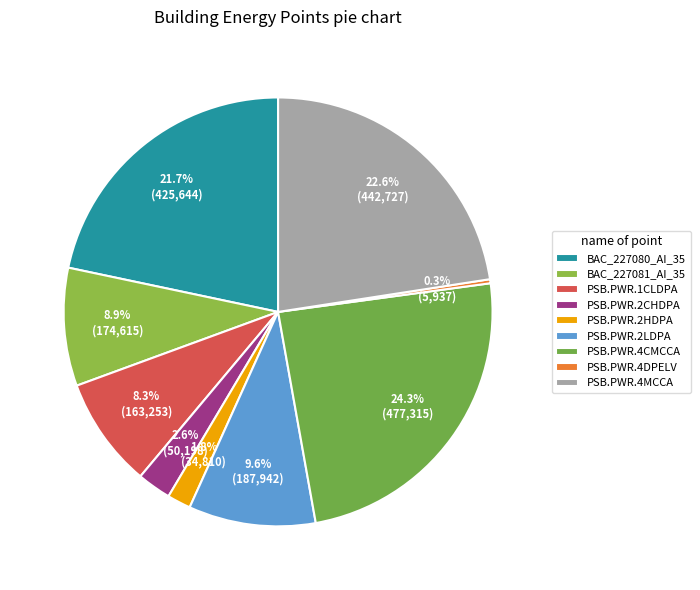

To the nearest percent, what is the difference between the largest and smallest slice percentages?

24%